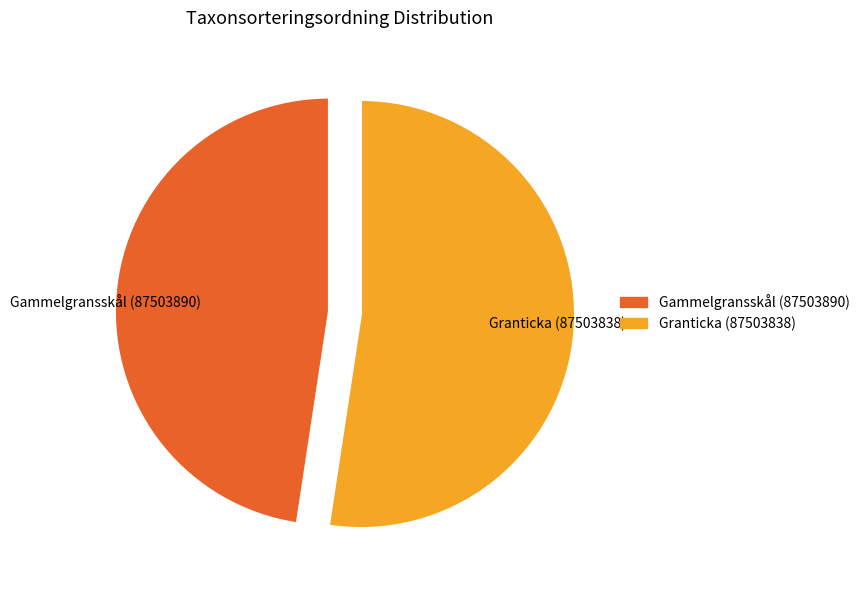

Approximately how many times larger is the value at Gammelgransskål (87503890) compared to Granticka (87503838)?

0.9